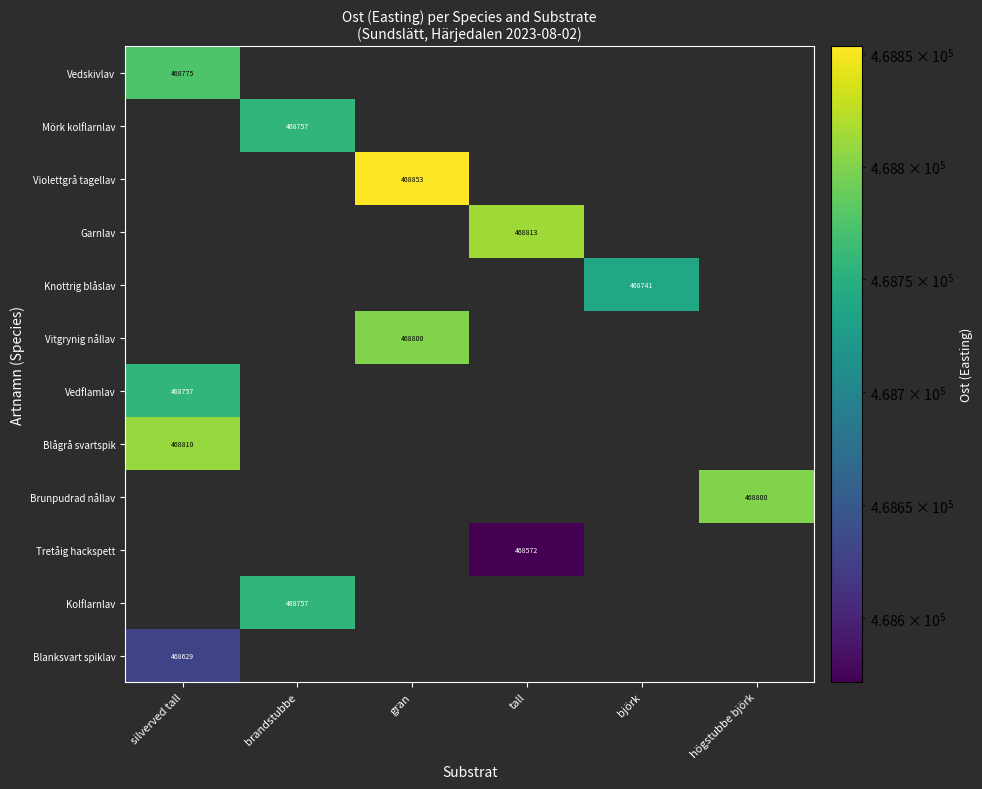

Is it true that Knottrig blåslav equals 170722 at björk?

False